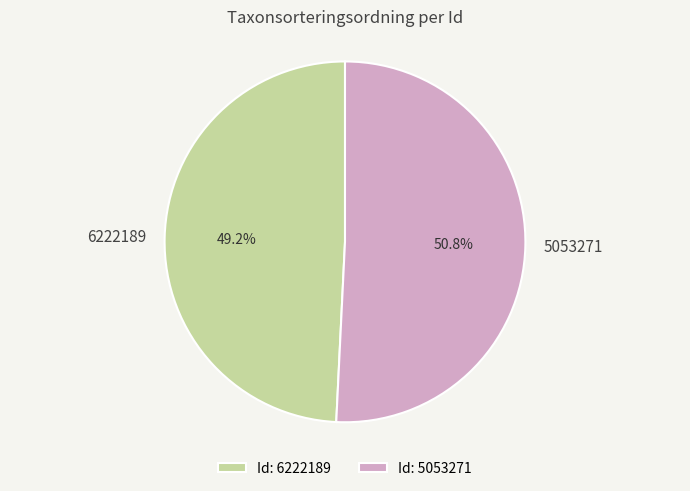

The 5053271 slice represents 51% of the pie. True or false?

True